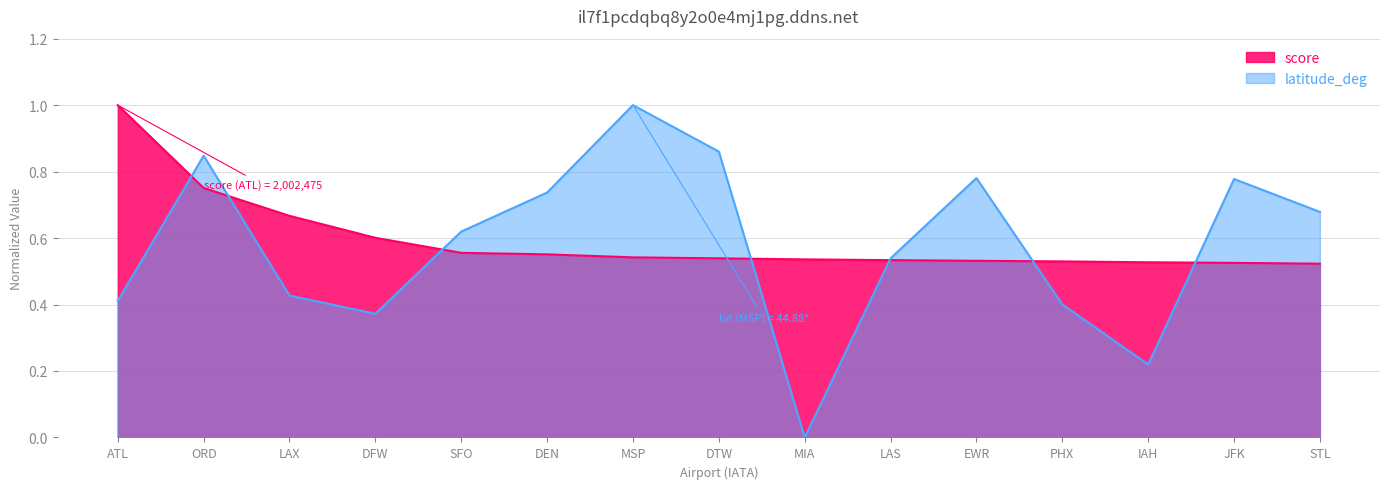

Is the value of latitude_deg at JFK greater than the value of score at MSP?

Yes